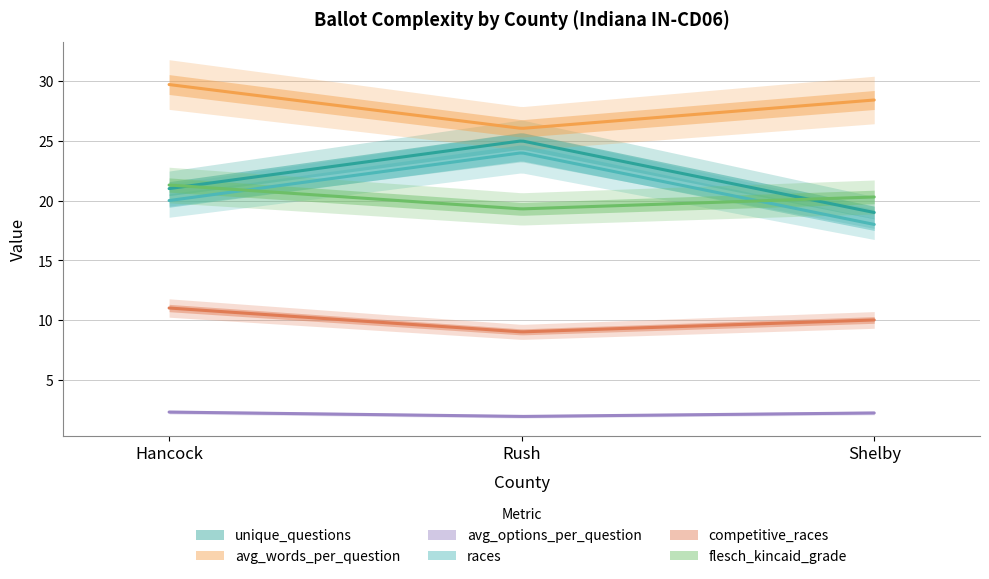

Rank the series by their maximum value, from lowest to highest.

avg_options_per_question, competitive_races, flesch_kincaid_grade, races, unique_questions, avg_words_per_question